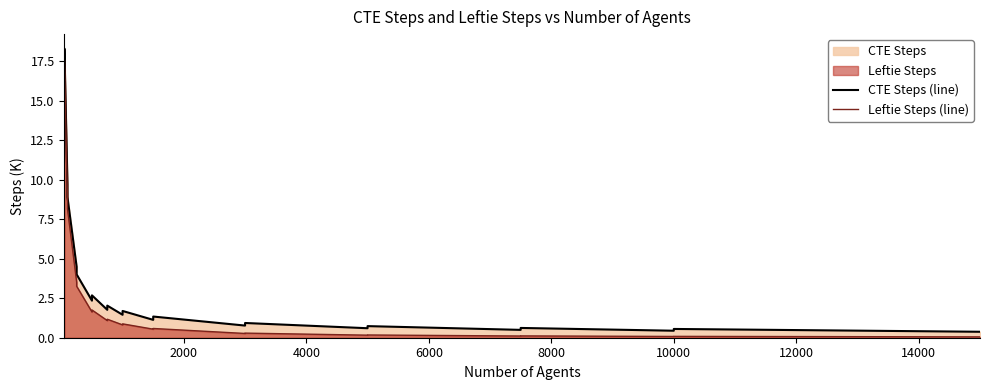

True or false: CTE Steps (line) has a value of 2.5 at 10.

False